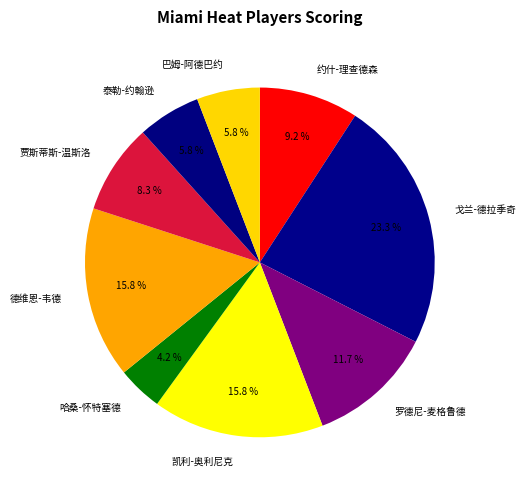

To the nearest percent, what is the difference between the 罗德尼-麦格鲁德 and 戈兰-德拉季奇 slice percentages?

12%